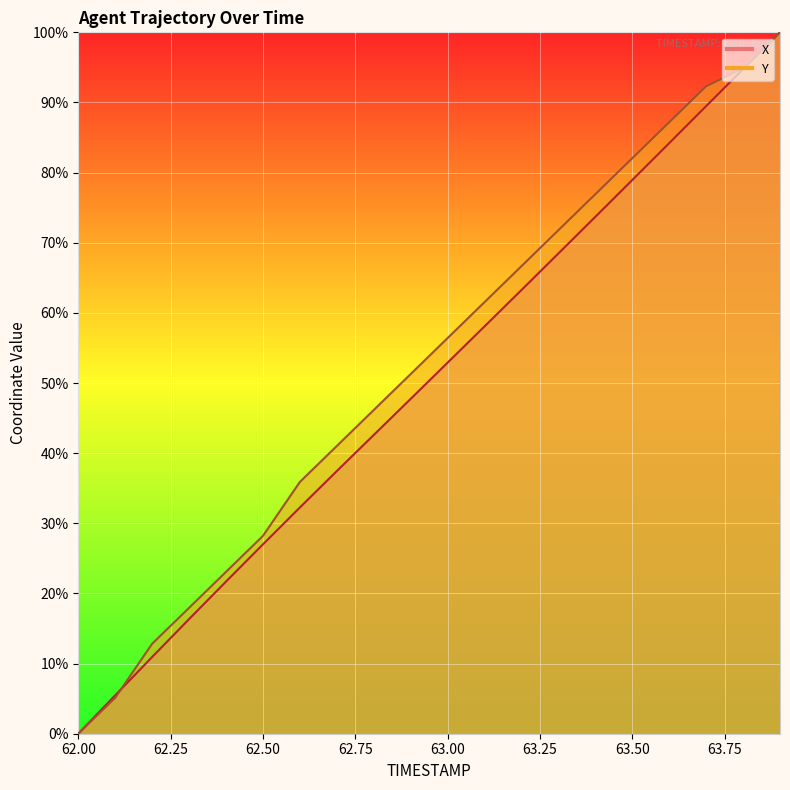

True or false: Y has a value of 142.6 at 63.7.

False